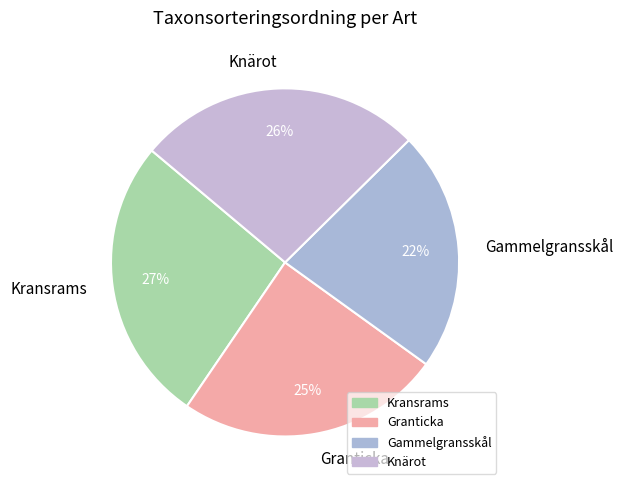

Is there a majority slice in this chart?

No